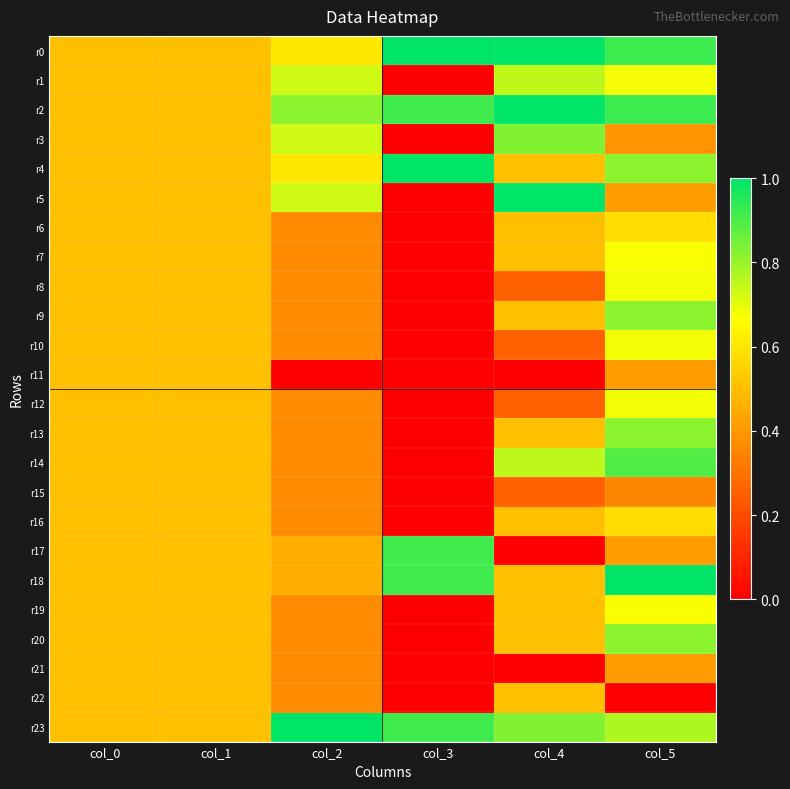

At which category does the chart reach its peak across all series?

col_3